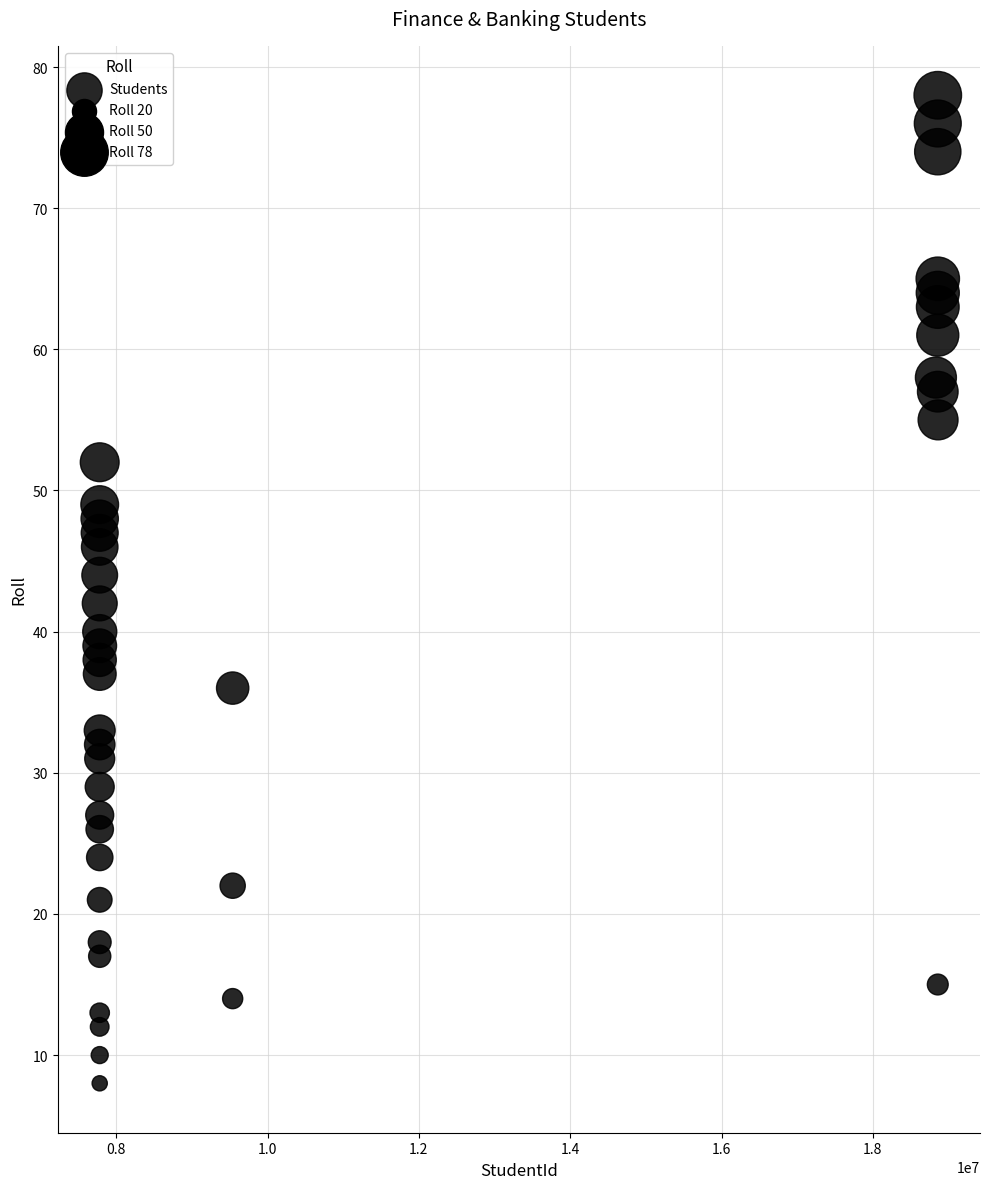

What is the range of Y values (max minus min)?

70